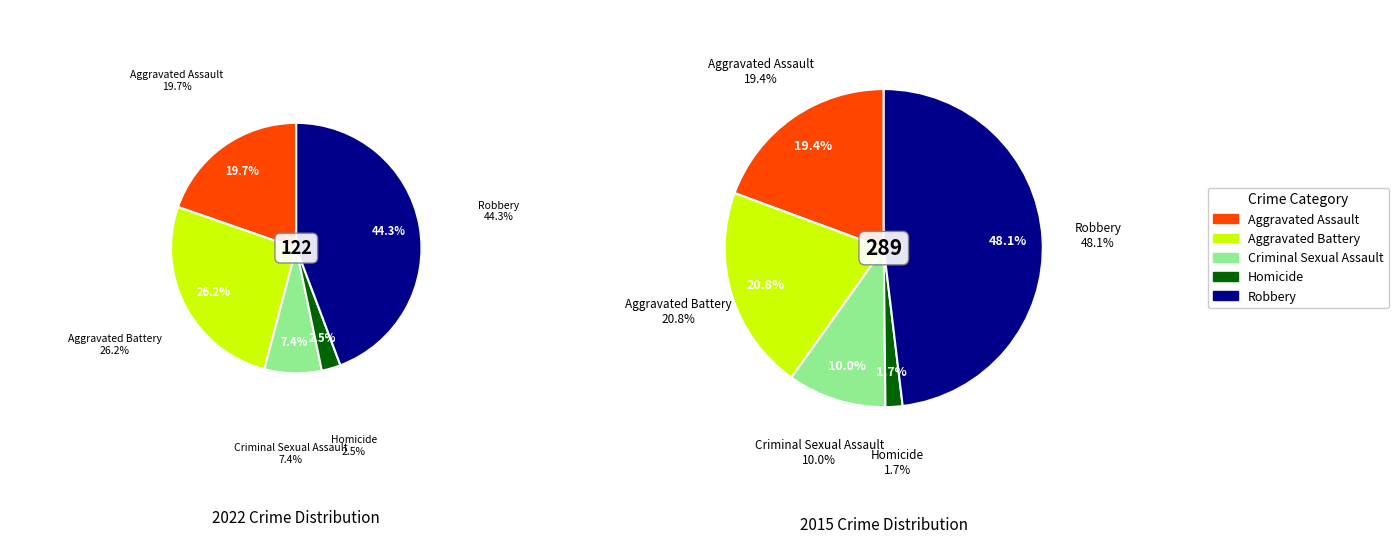

To the nearest percent, what is the difference between the 4 and 2 slice percentages?

37%